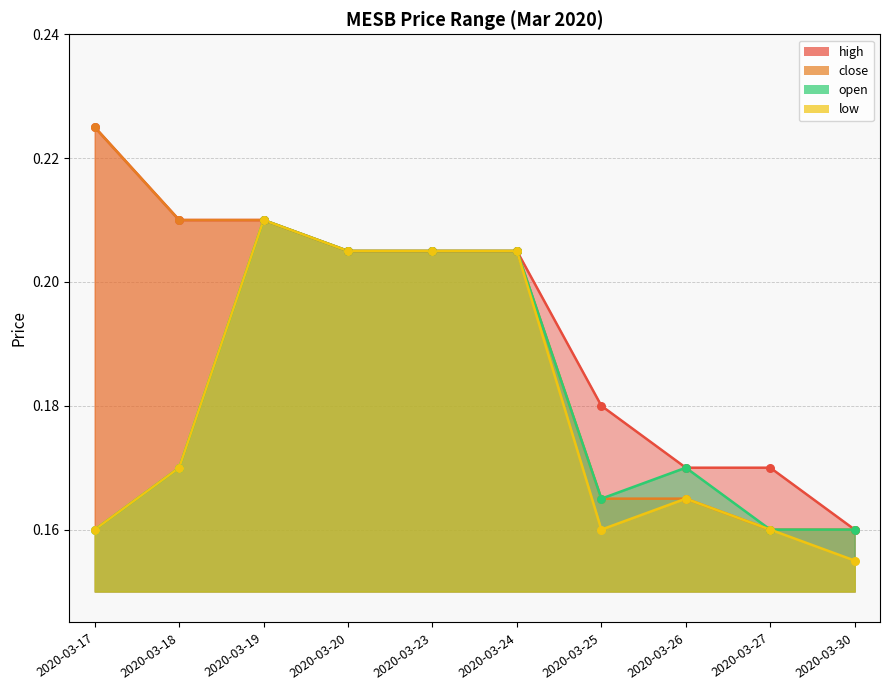

At which category is the sum across all series the highest?

2020-03-19